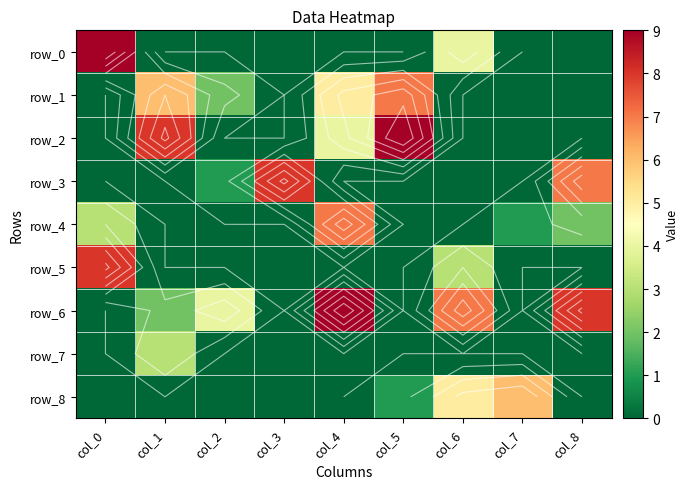

What is the difference between the maximum and second lowest values in the row_8 series?

6